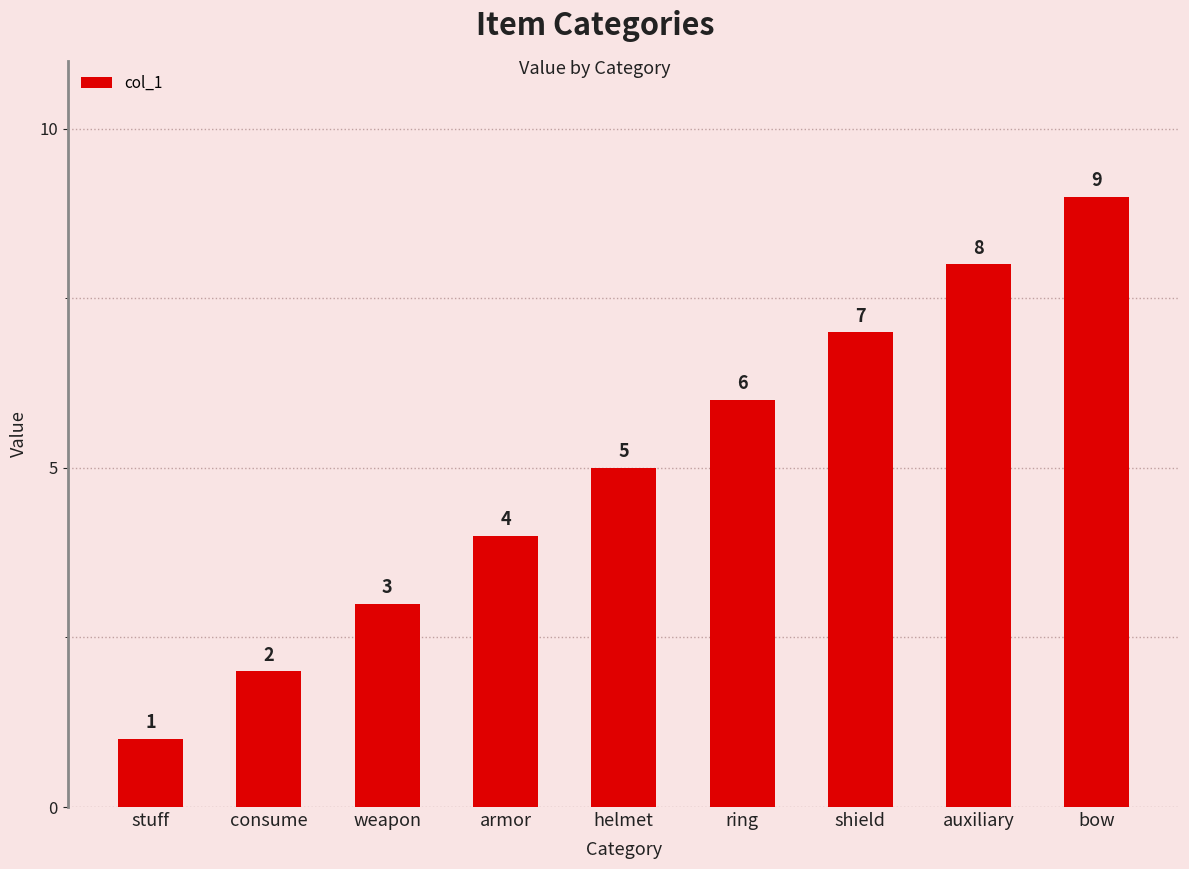

List the labels in order of value, largest first.

bow, auxiliary, shield, ring, helmet, armor, weapon, consume, stuff